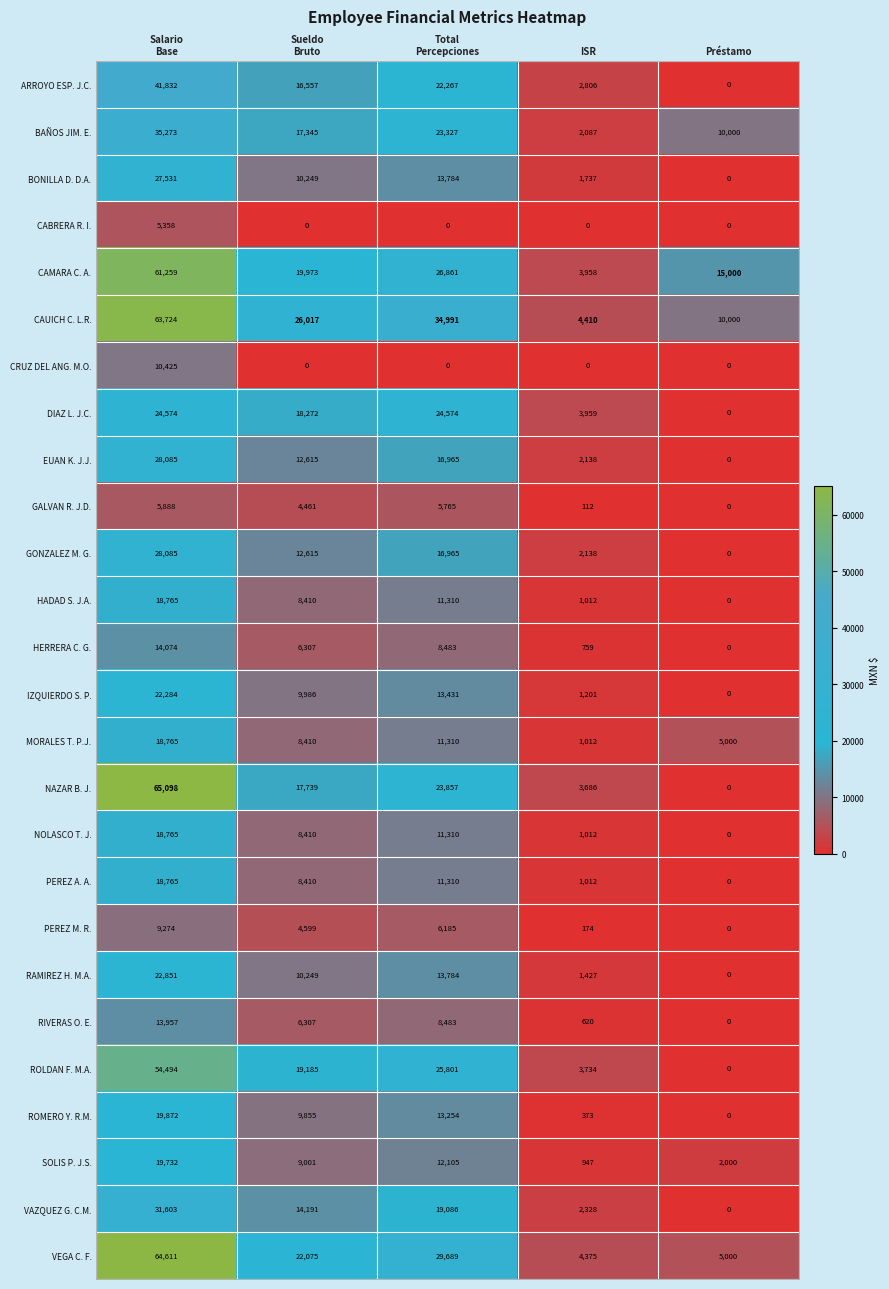

True or false: EUAN K. J.J. has a value of 3325 at ISR.

False